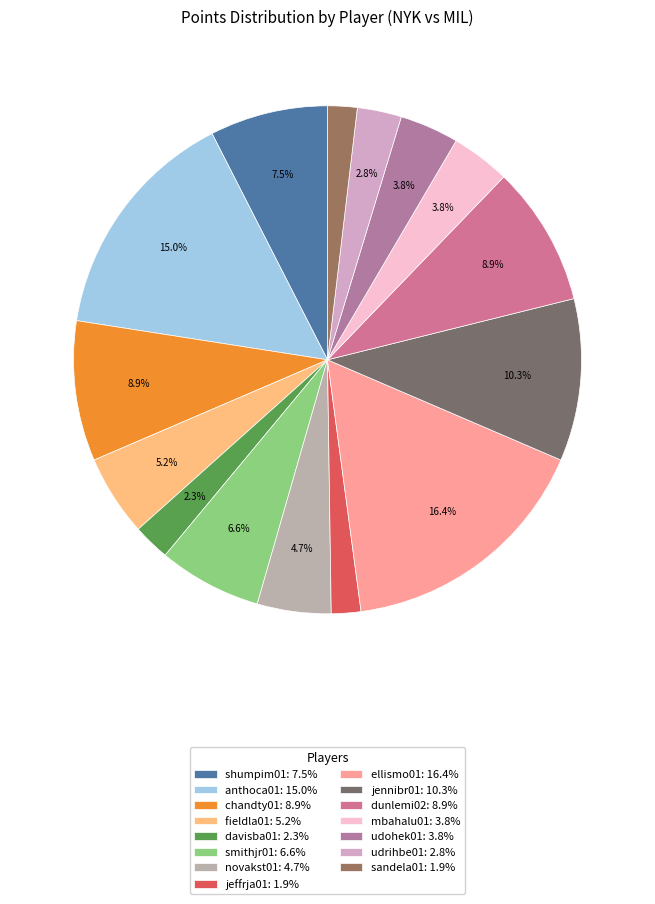

How many segments does this pie chart have?

15